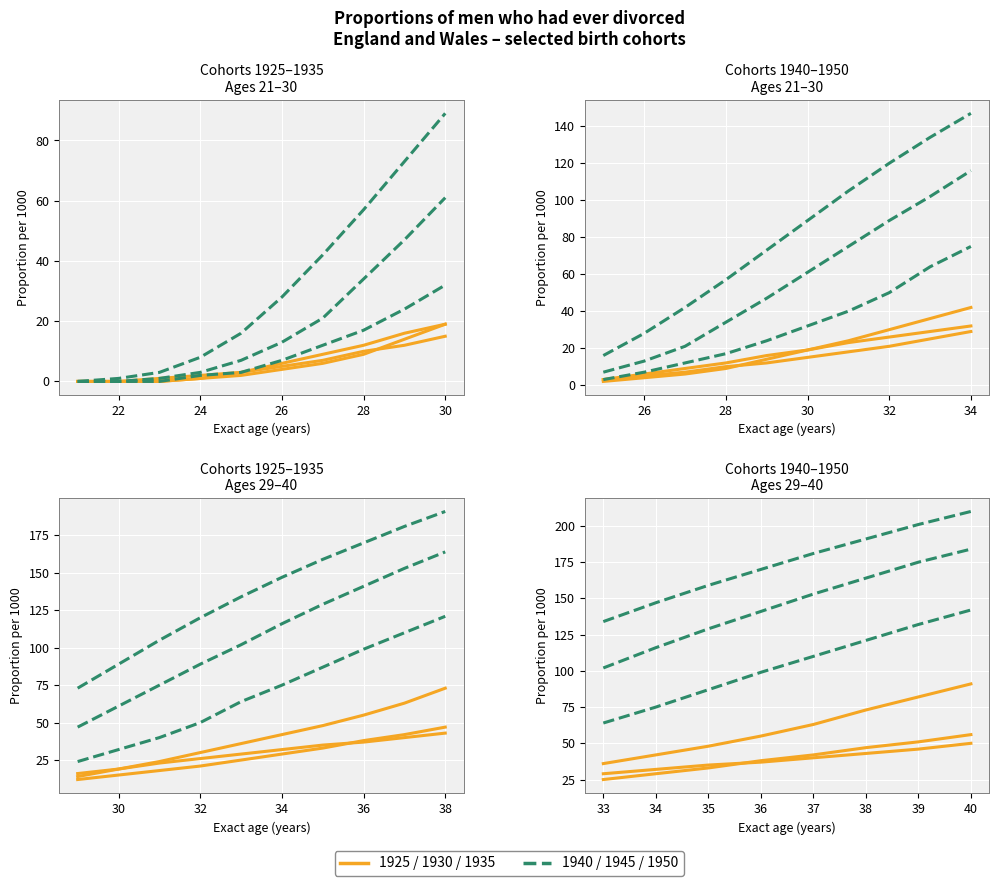

What is the difference between the maximum and minimum values in the Cohort 1935 series?

55